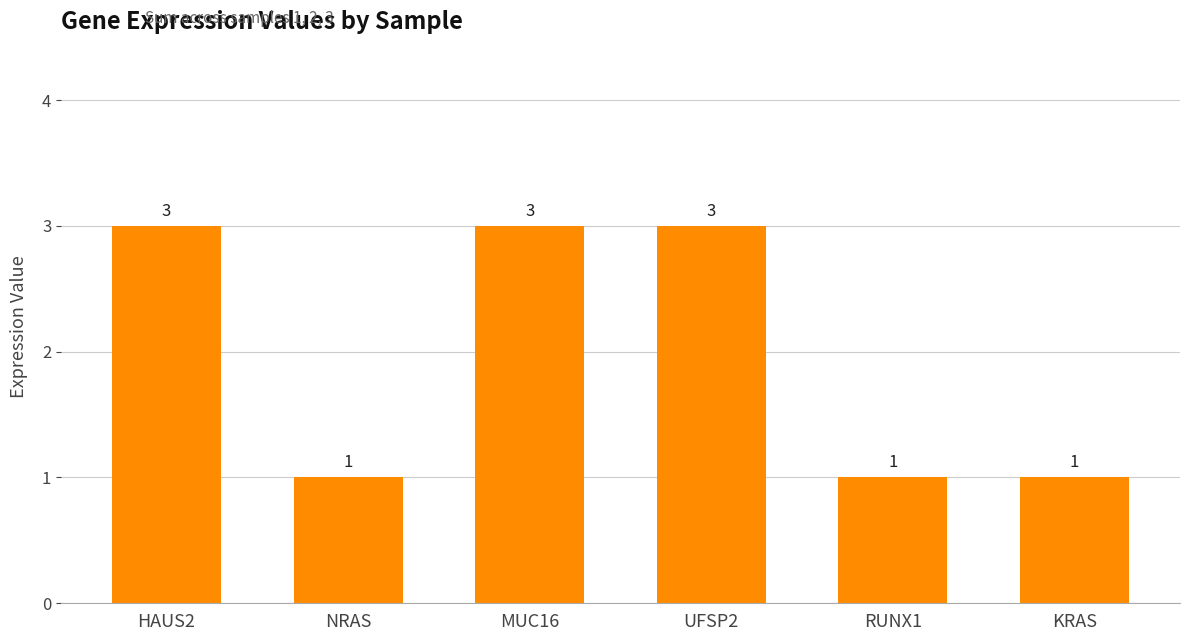

Is it true that the value at HAUS2 is 3?

True